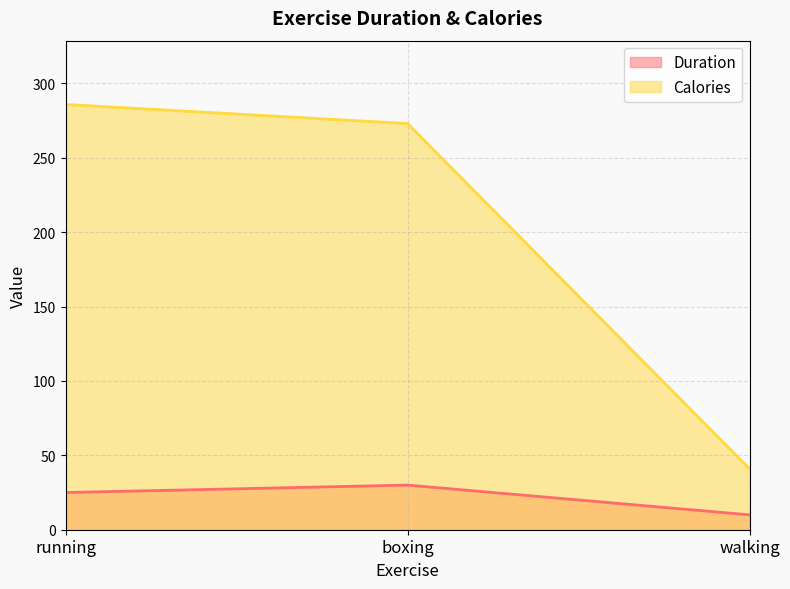

True or false: Duration has a value of 33.2 at running.

False